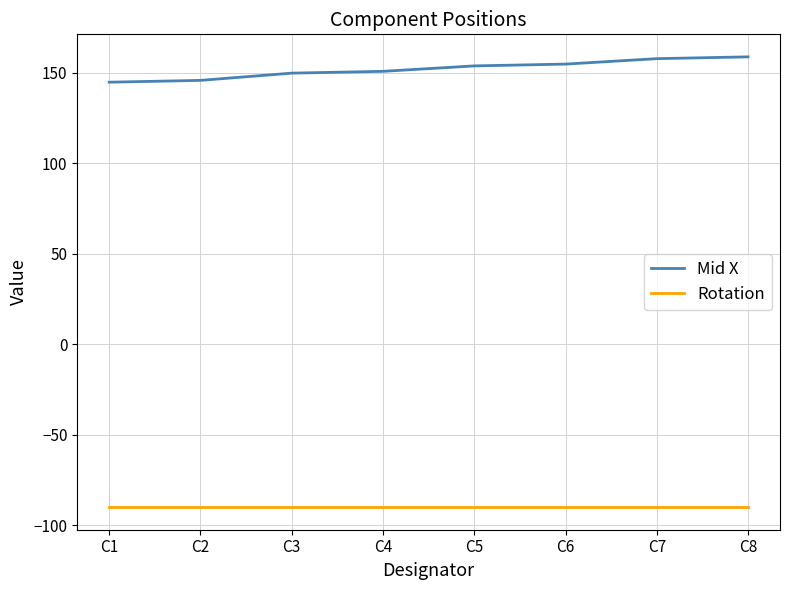

How many lines are shown in the chart?

2